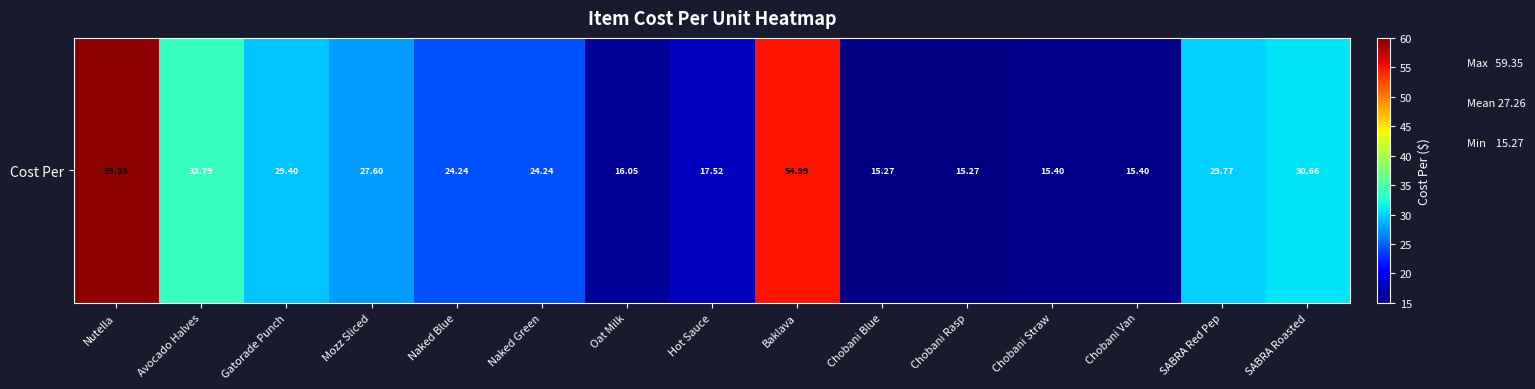

List the labels in order of value, smallest first.

Chobani Blue, Chobani Rasp, Chobani Straw, Chobani Van, Oat Milk, Hot Sauce, Naked Blue, Naked Green, Mozz Sliced, Gatorade Punch, SABRA Red Pep, SABRA Roasted, Avocado Halves, Baklava, Nutella